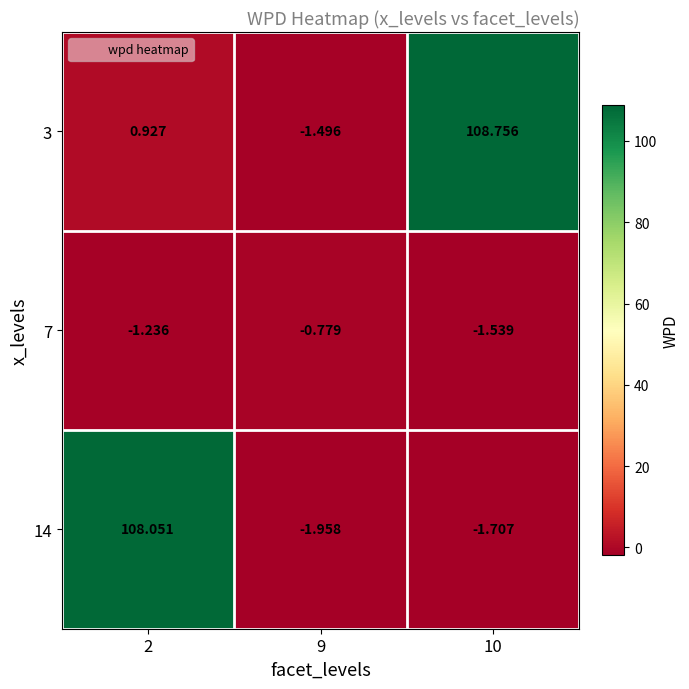

Is the value of 7 at 9 greater than the value of 14 at 10?

Yes